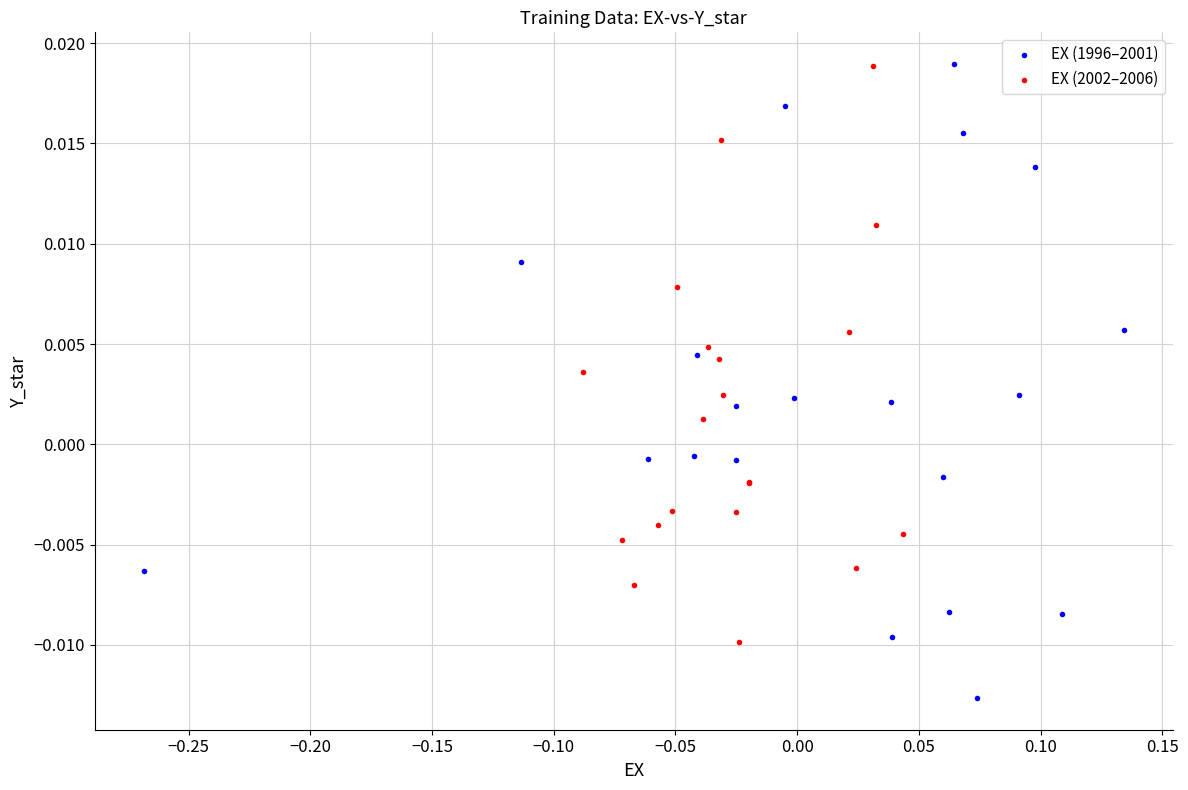

Which series reaches the minimum Y coordinate?

EX (1996–2001)